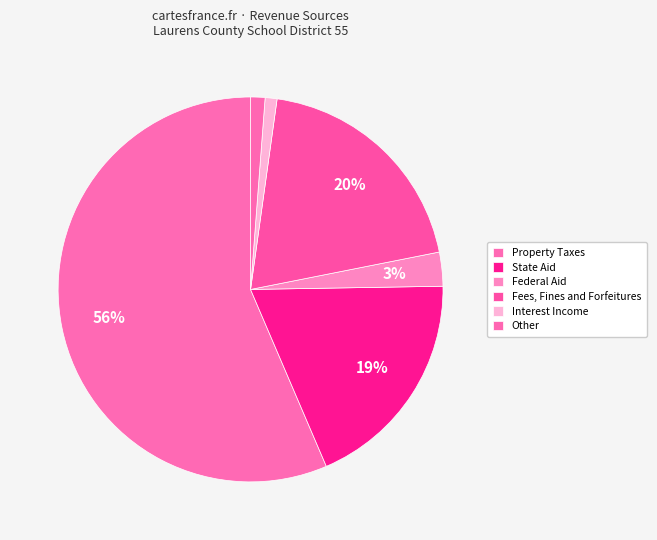

How many segments does this pie chart have?

6